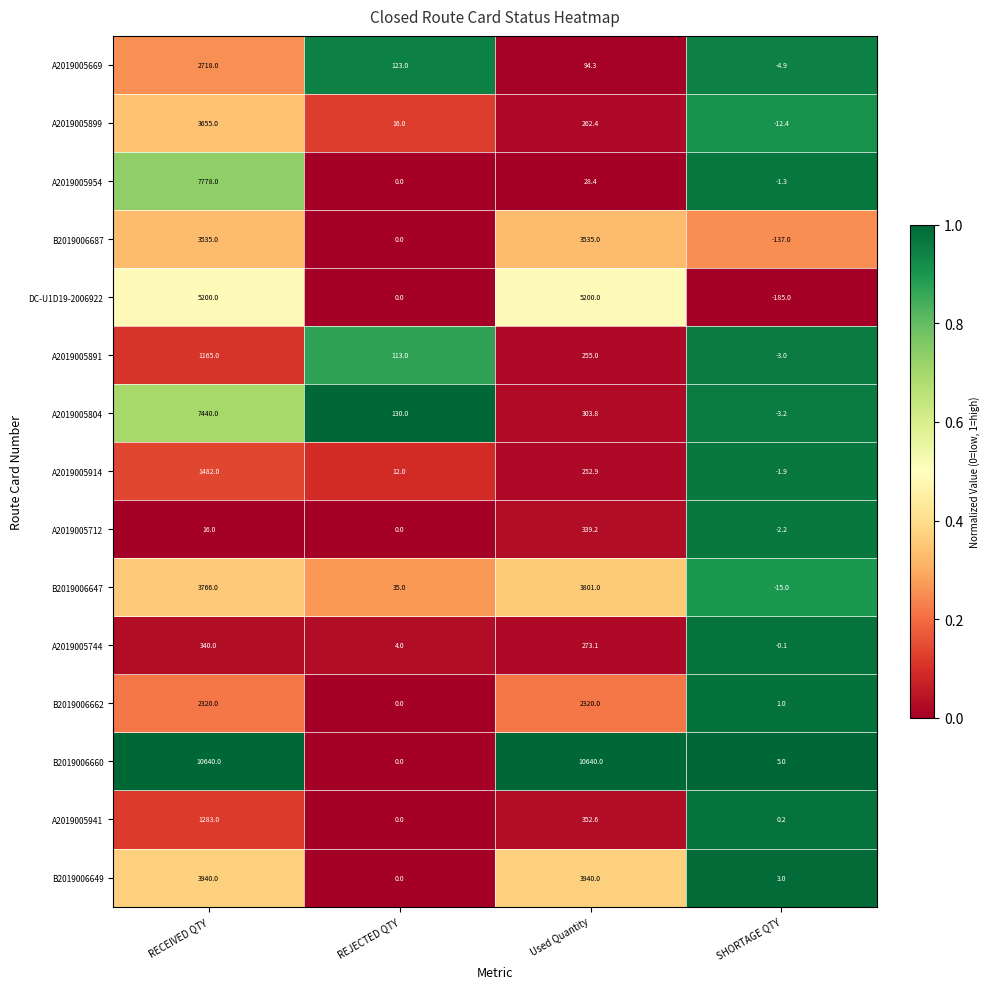

Which series has the largest total across all categories?

B2019006660